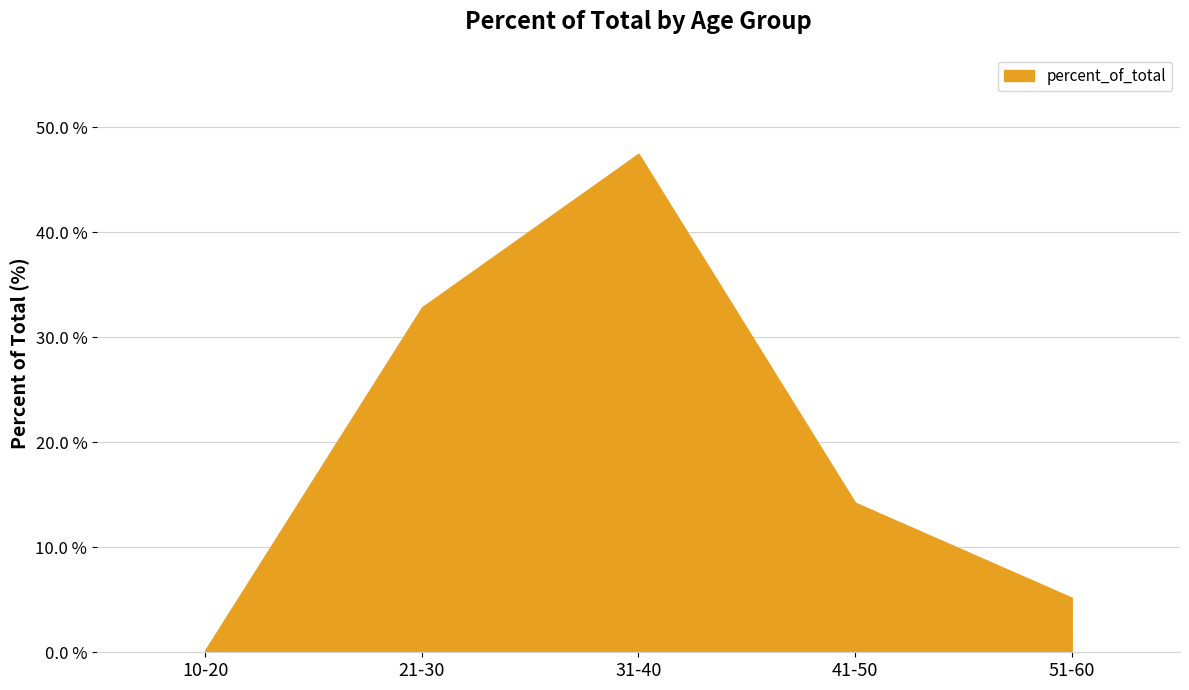

Rank the categories by value from highest to lowest.

31-40, 21-30, 41-50, 51-60, 10-20